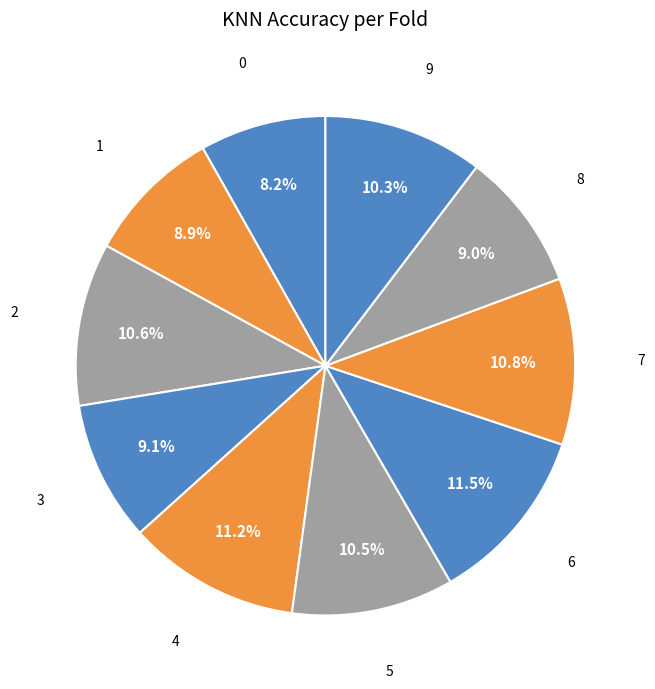

To the nearest percent, what is the difference between the largest and smallest slice percentages?

3%